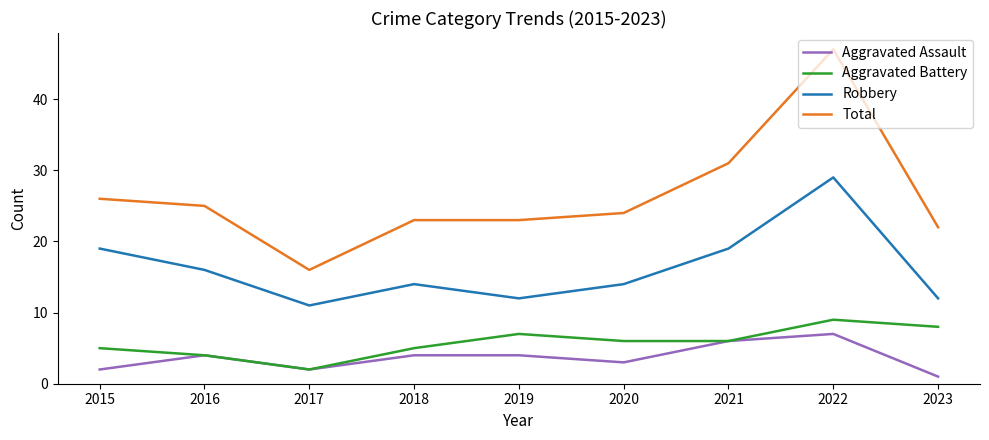

At which label does Aggravated Battery first exceed 6?

2019